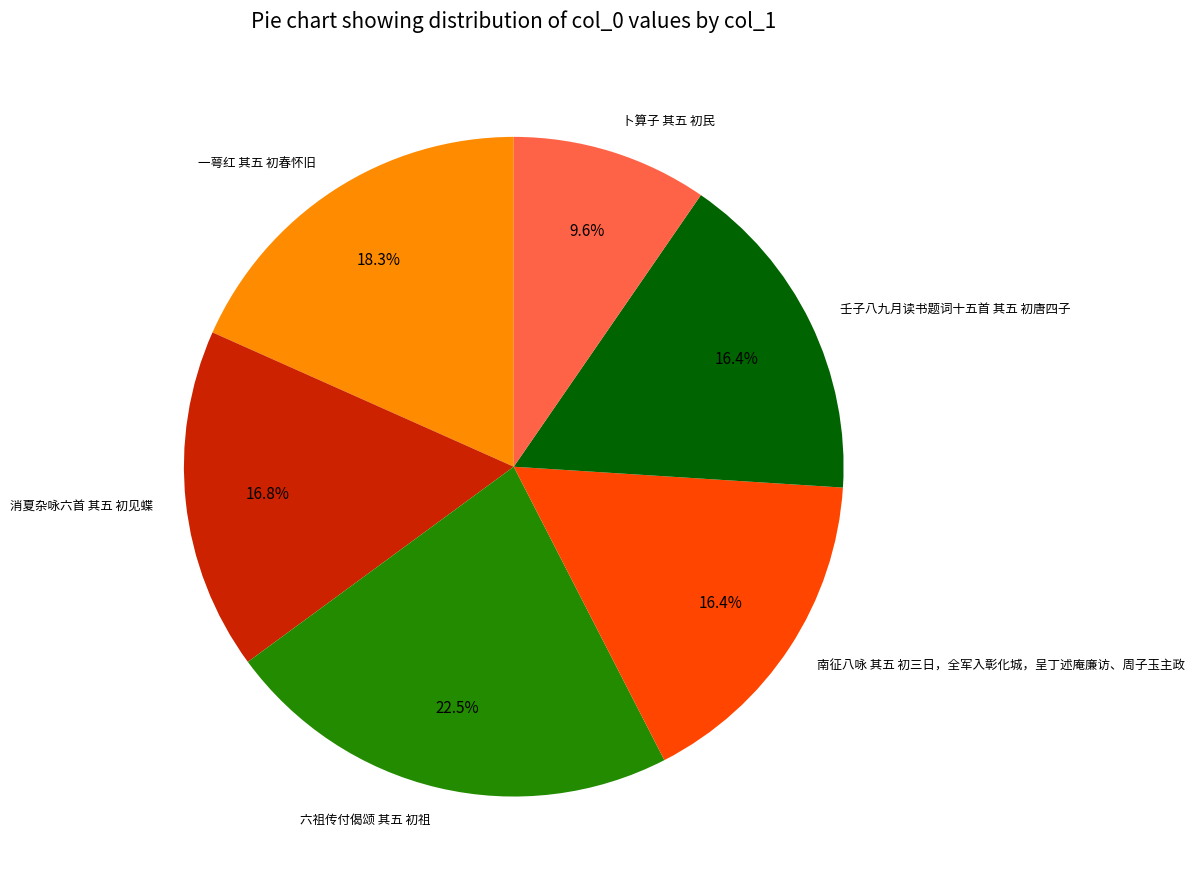

How many segments does this pie chart have?

6